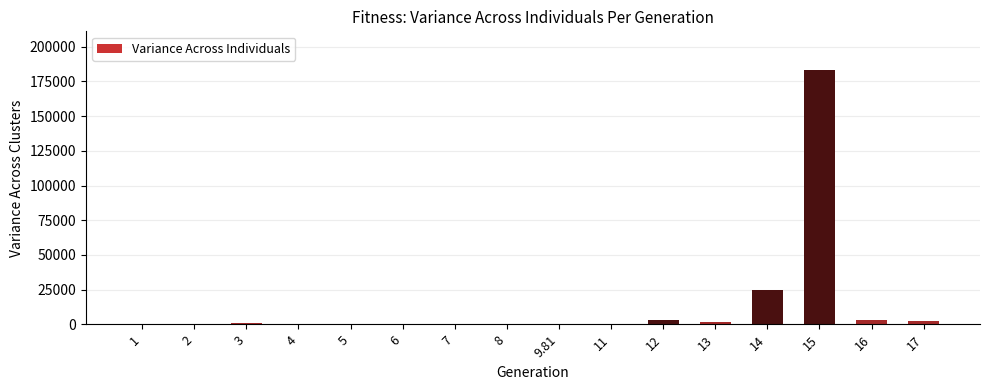

Which label corresponds to the largest value in the chart?

15